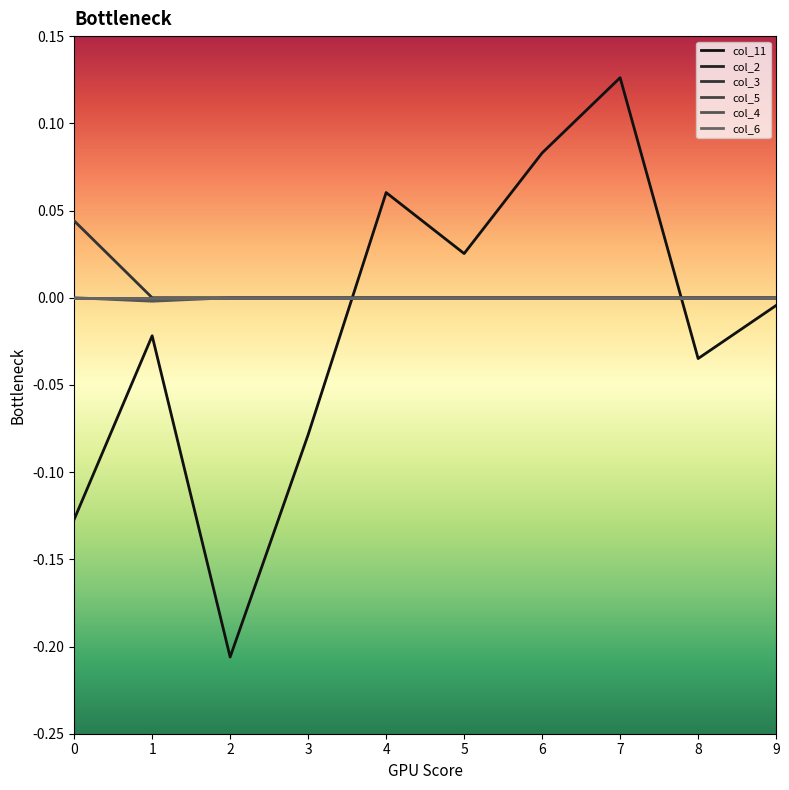

Does the chart display data point markers on the line(s)?

No